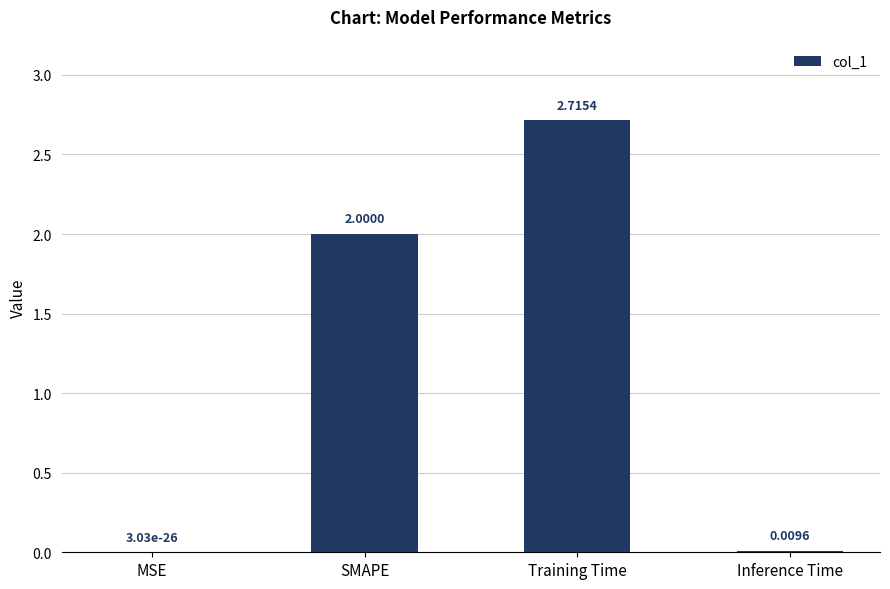

What is the sum of all values?

4.7